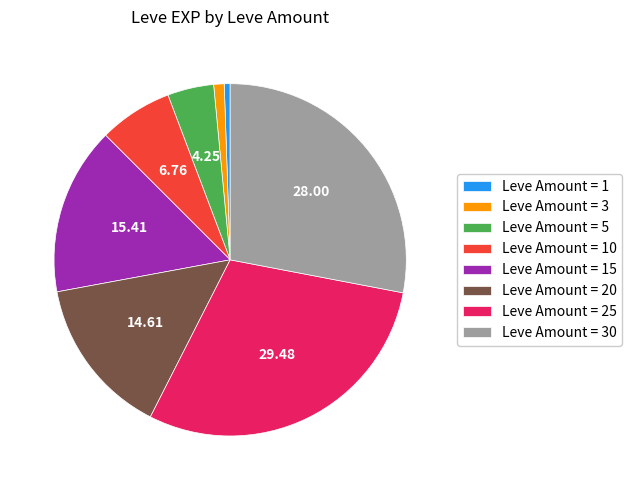

Which has a higher value, Leve Amount = 15 or Leve Amount = 30?

Leve Amount = 30